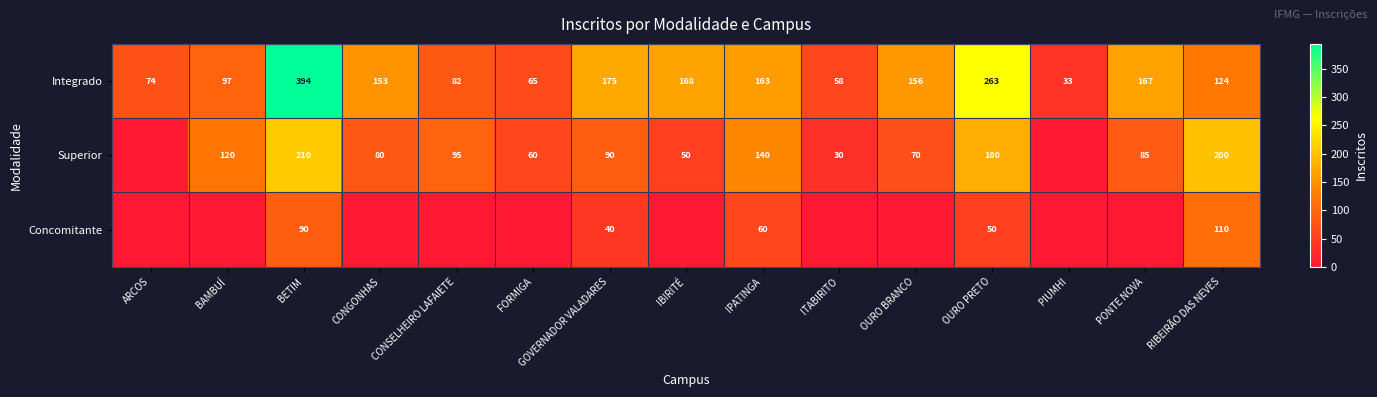

How many data points does each series have?

15